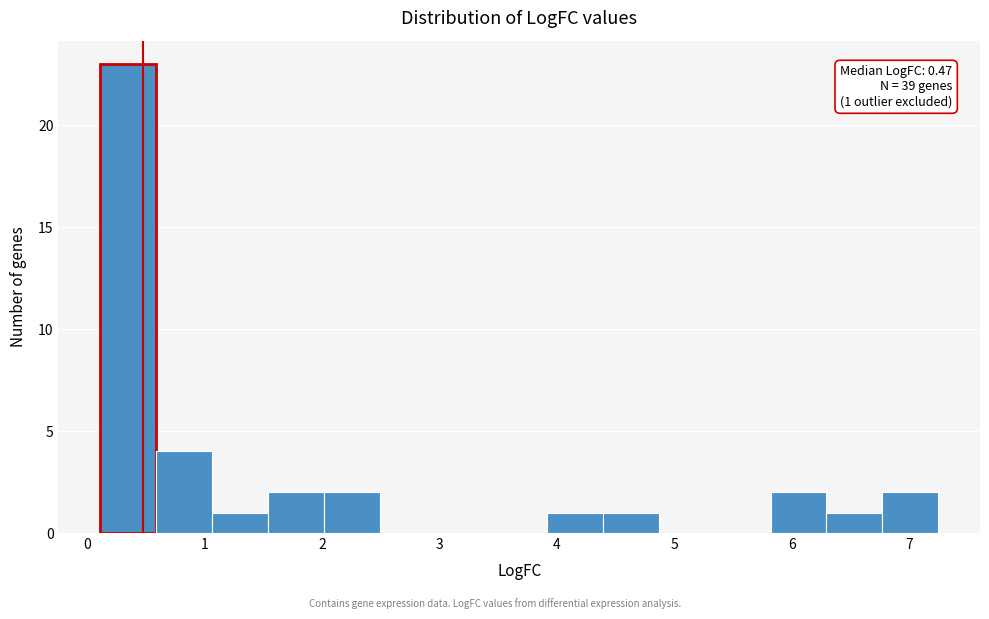

Which range on the x-axis has the tallest bar?

0.1 to 0.6